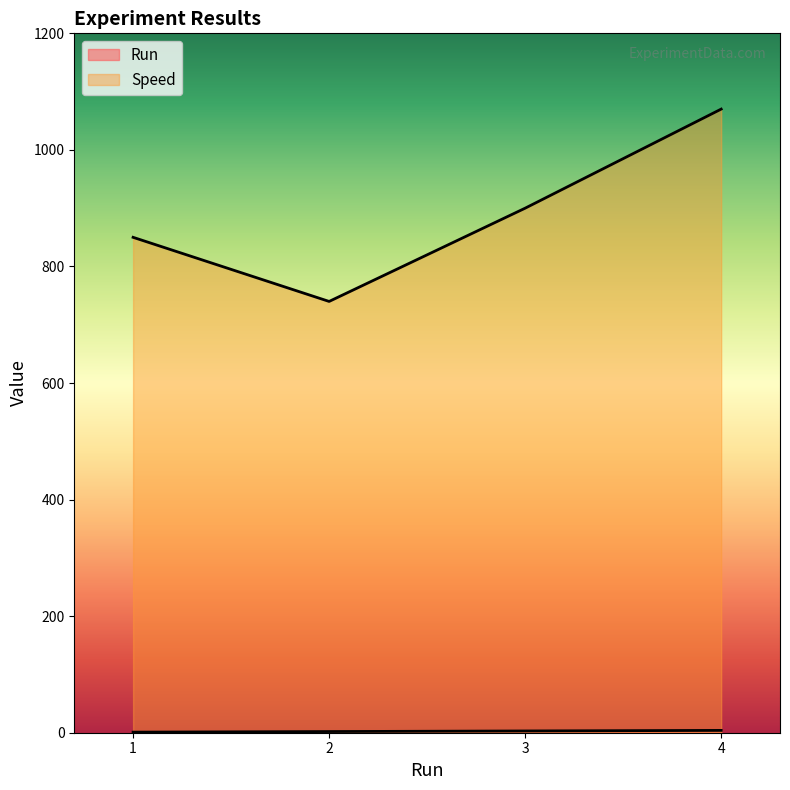

Between 2 and 4, which series saw the biggest shift?

Speed